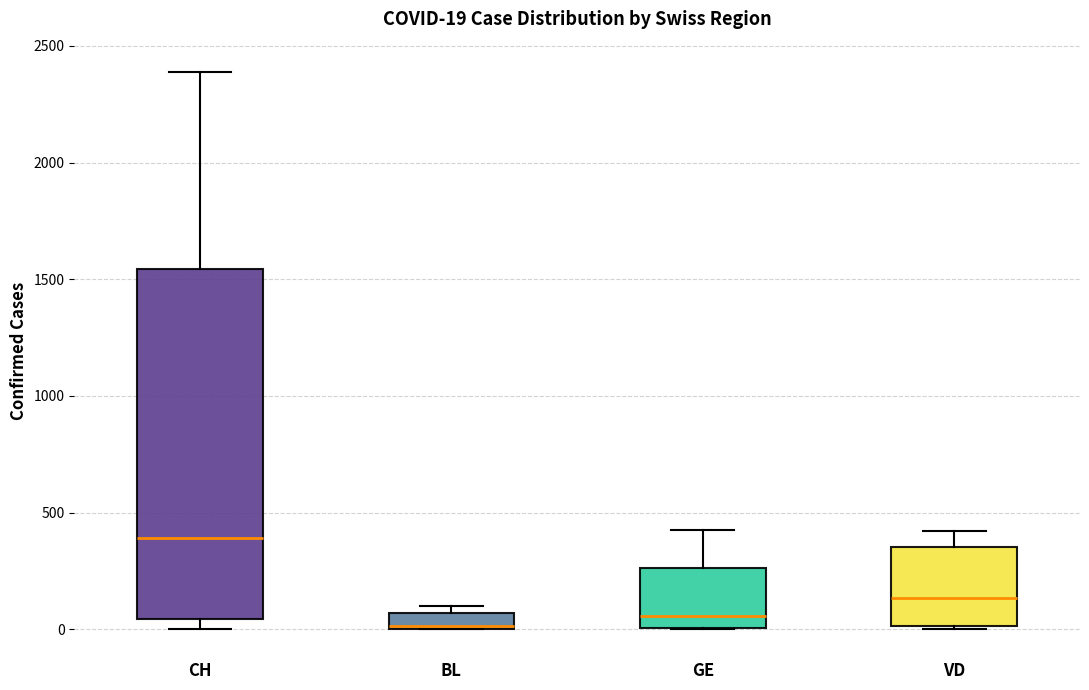

Comparing the boxes themselves (not the whiskers), which one is the tallest?

CH